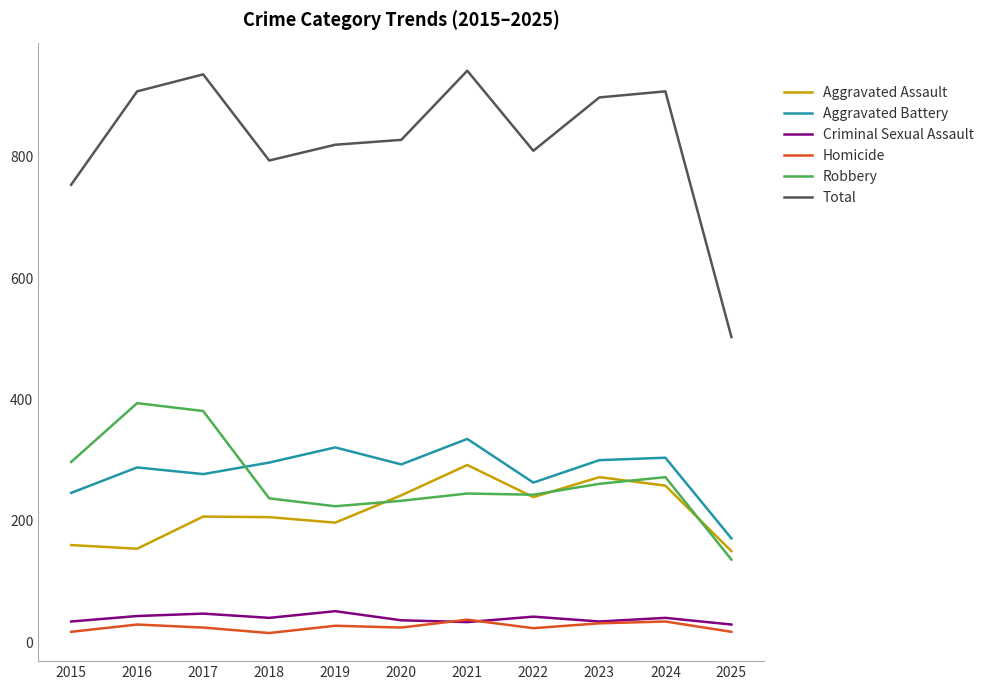

Does the chart display data point markers on the line(s)?

No